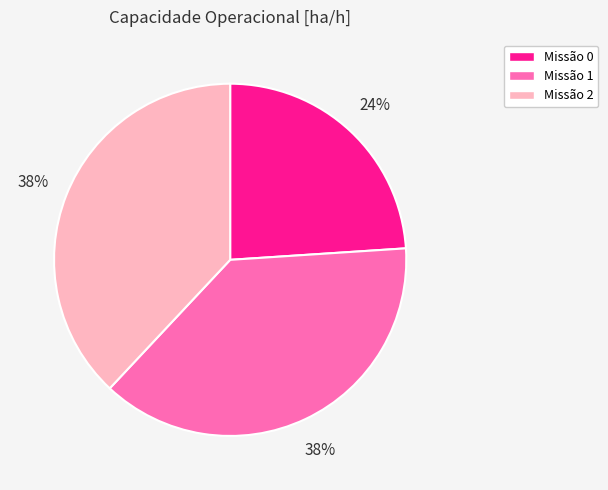

Does any single category account for the majority?

No